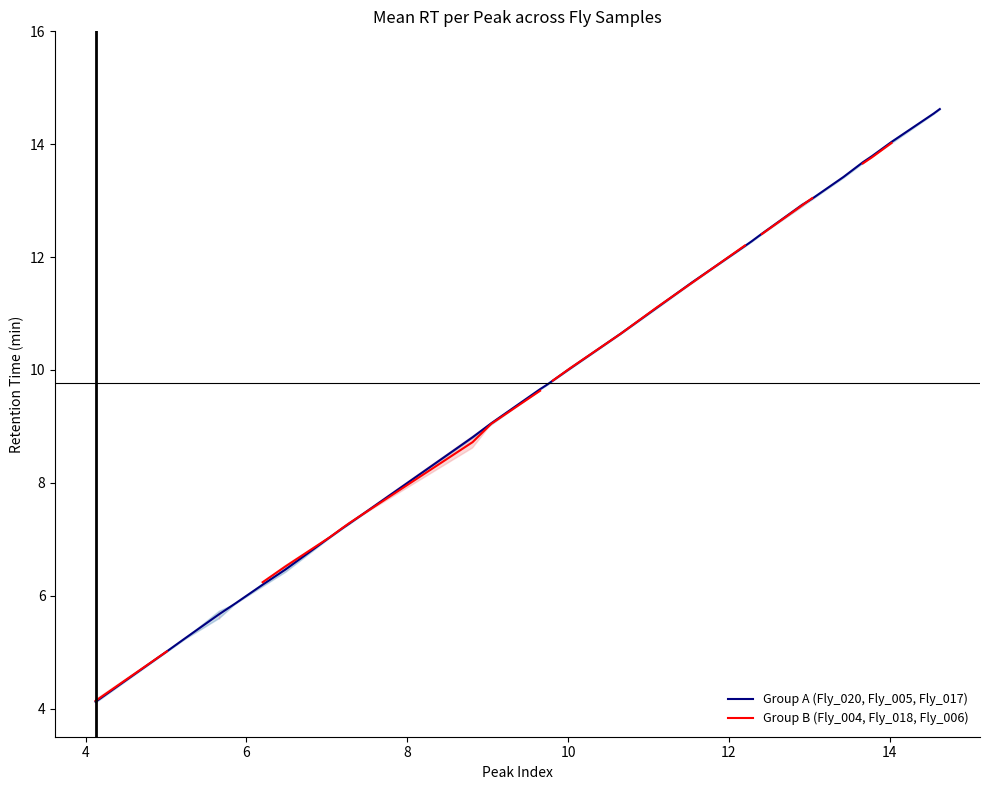

What is the difference between the maximum and minimum values in the Group B (Fly_004, Fly_018, Fly_006) series?

9.9